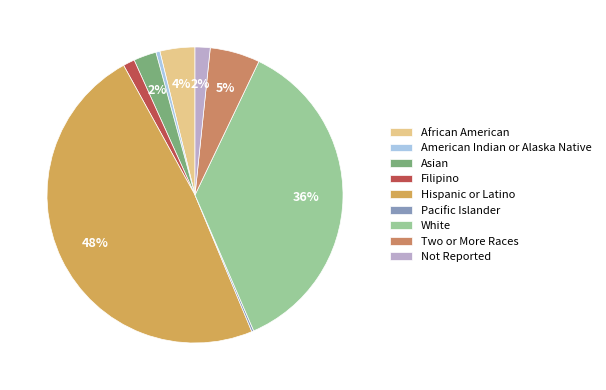

Is the sum of African American and Not Reported greater than half?

No